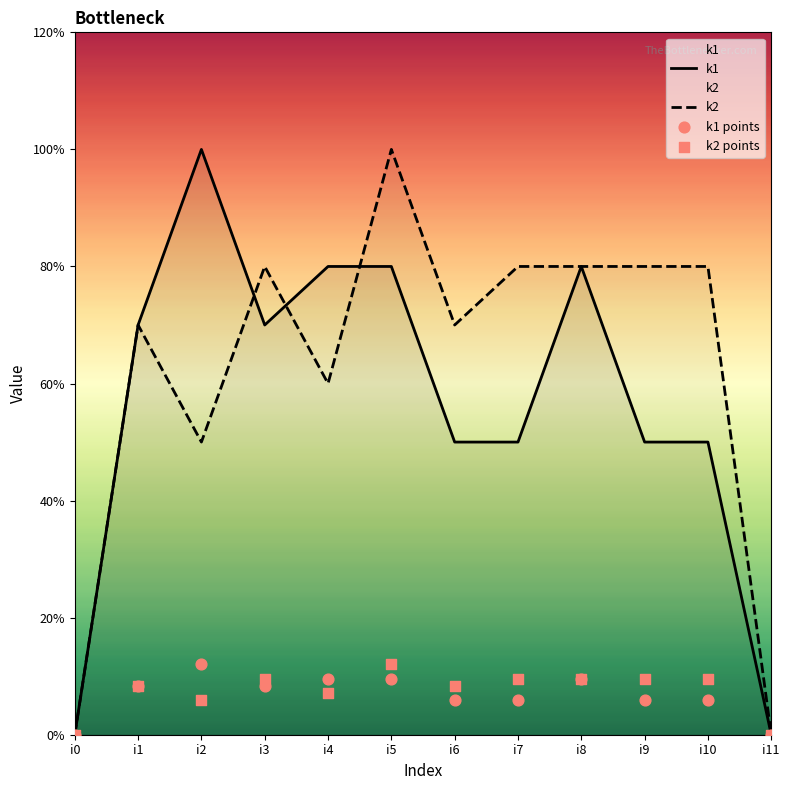

At which category is the sum across all series the highest?

i5